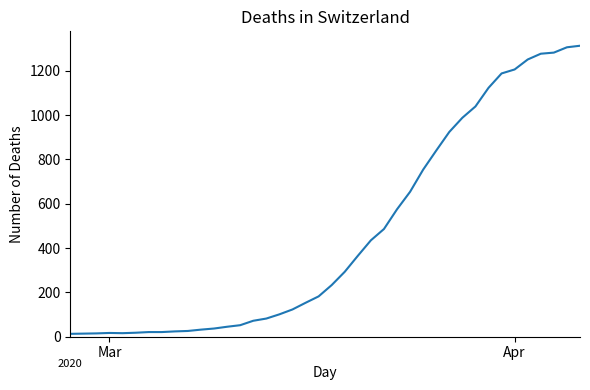

What is the greatest value displayed?

1313